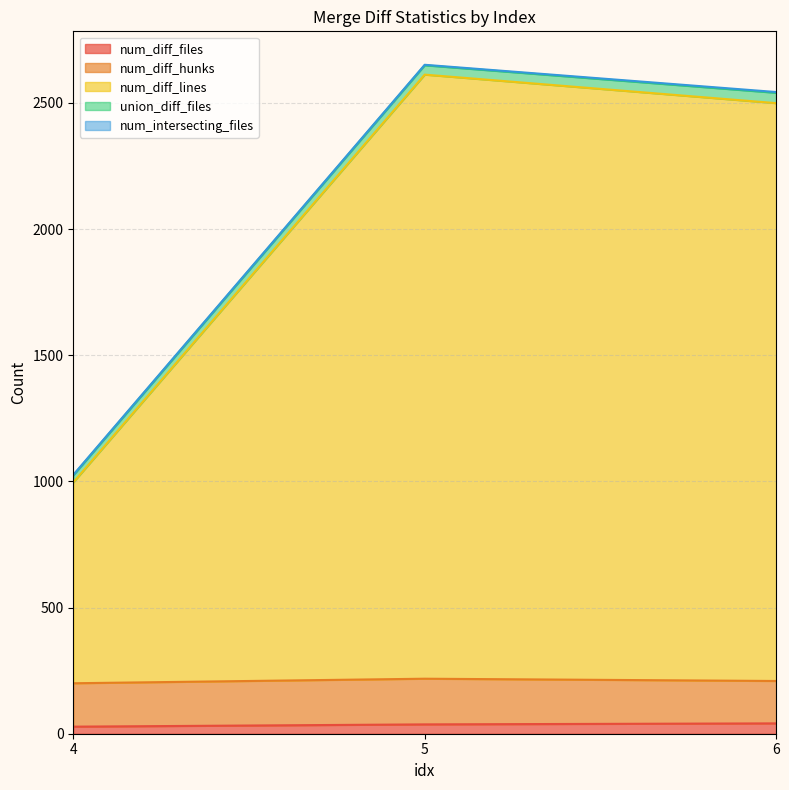

True or false: num_diff_files has a value of 37 at 5.

True